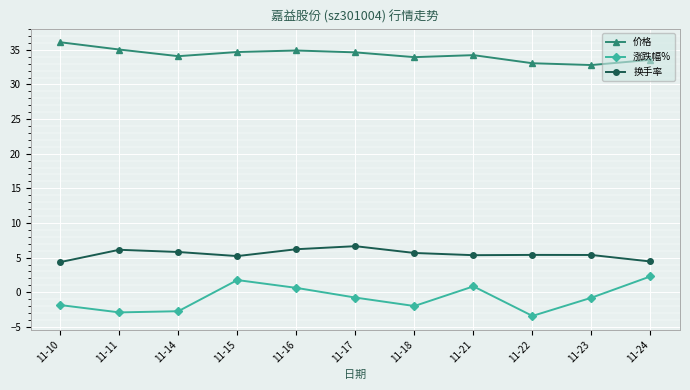

Which series has the largest total across all categories?

价格